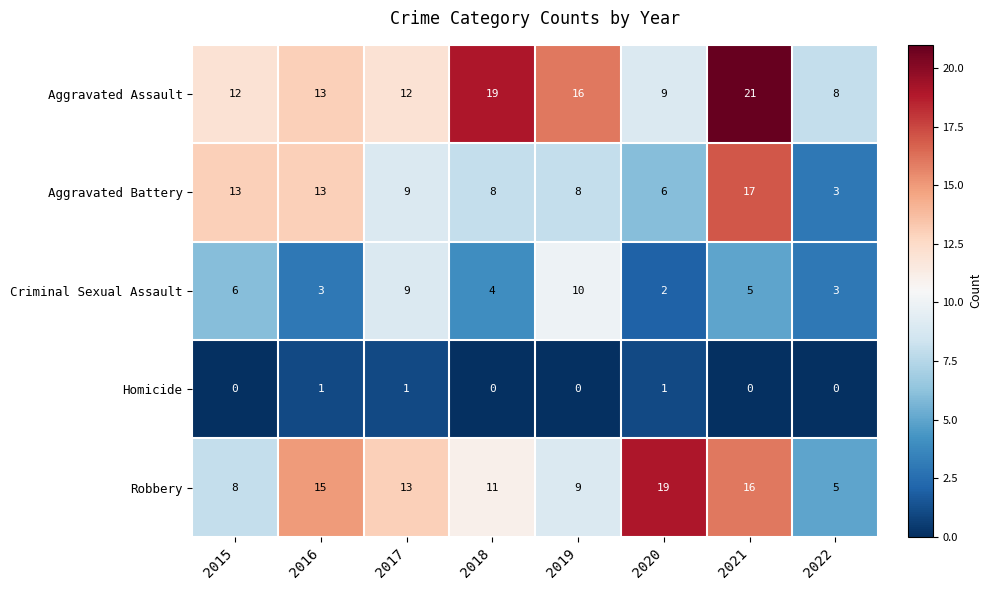

What is the maximum value shown in the chart?

21